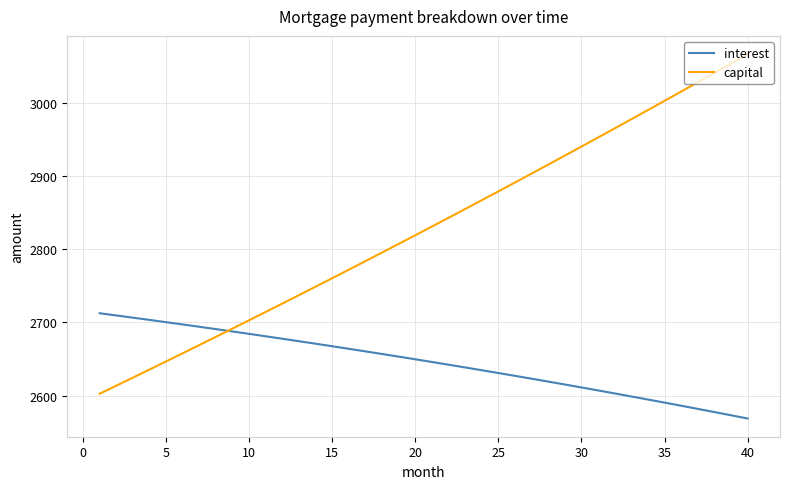

Reading left to right, transcribe all the data shown in this chart.

interest: 2712.4	2709.4	2706.4	2703.3	2700.2	2697.1	2693.9	2690.7	2687.5	2684.2	2680.9	2677.6	2674.2	2670.8	2667.3	2663.9	2660.3	2656.8	2653.2	2649.5	2645.9	2642.2	2638.4	2634.6	2630.8	2627.0	2623.0	2619.1	2615.1	2611.1	2607.1	2603.0	2598.8	2594.6	2590.4	2586.2	2581.9	2577.5	2573.1	2568.7
capital: 2602.5	2613.5	2624.5	2635.6	2646.7	2657.8	2669.0	2680.3	2691.5	2702.9	2714.3	2725.7	2737.2	2748.7	2760.3	2771.9	2783.6	2795.3	2807.1	2818.9	2830.8	2842.7	2854.7	2866.7	2878.8	2890.9	2903.1	2915.3	2927.6	2939.9	2952.3	2964.8	2977.3	2989.8	3002.4	3015.0	3027.7	3040.5	3053.3	3066.2